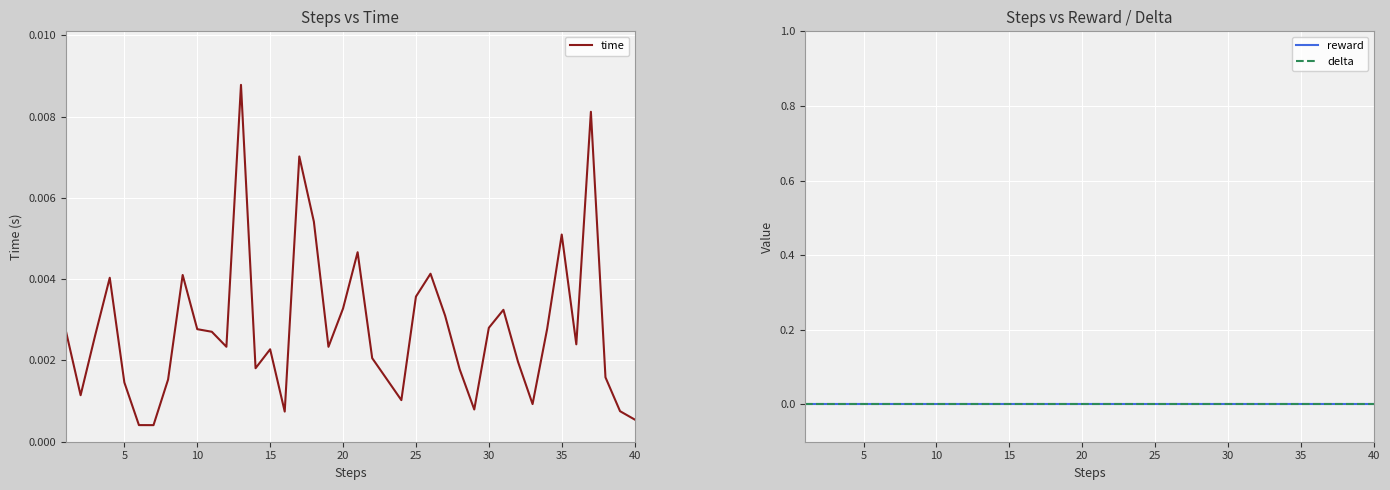

What are all the series names shown in the legend?

time, reward, delta